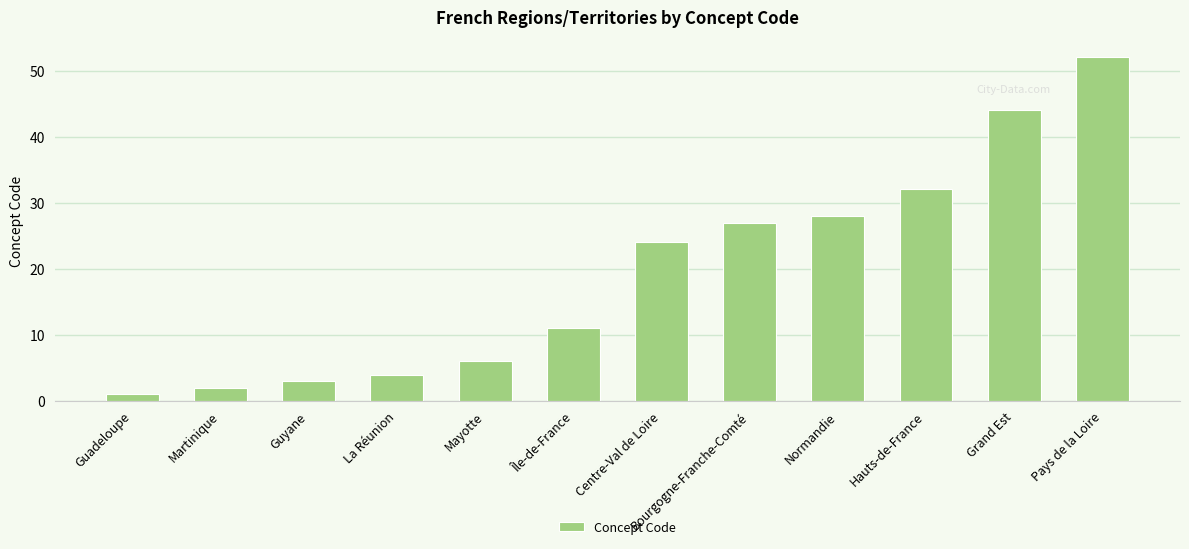

The chart shows a value of 2 at La Réunion. True or false?

False